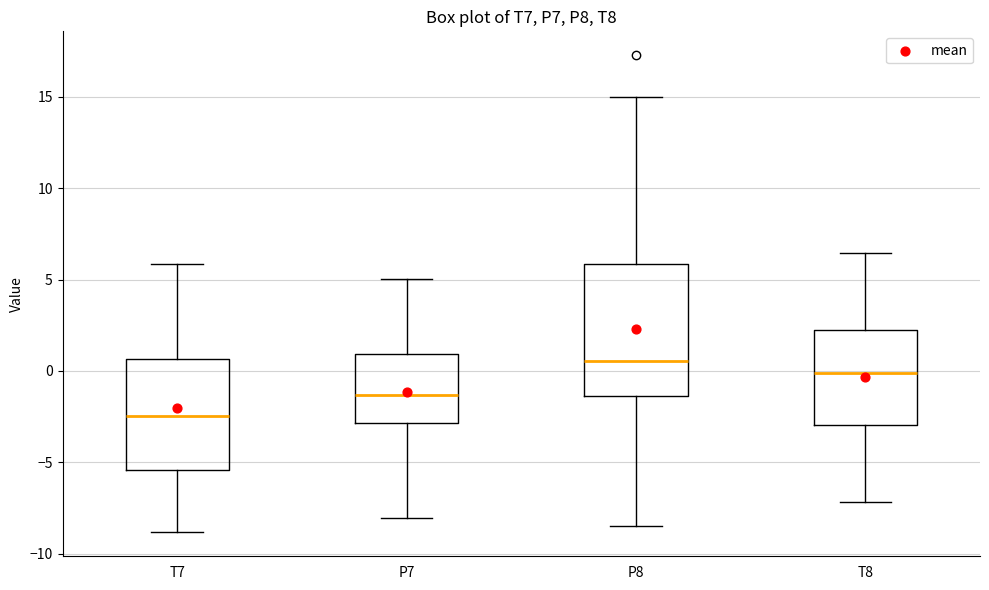

Reading left to right, transcribe this box plot: for each box, give where its median line is, the range the box spans, and where its two whiskers end, as read against the y-axis. The values are not printed on the chart, so give them approximately, as read against the axis.

T7: median -2.5, box -5.5 to 0.5, whiskers -9.0 to 6.0
P7: median -1.5, box -3.0 to 1.0, whiskers -8.0 to 5.0
P8: median 0.5, box -1.5 to 6.0, whiskers -8.5 to 15.0
T8: median 0.0, box -3.0 to 2.0, whiskers -7.0 to 6.5